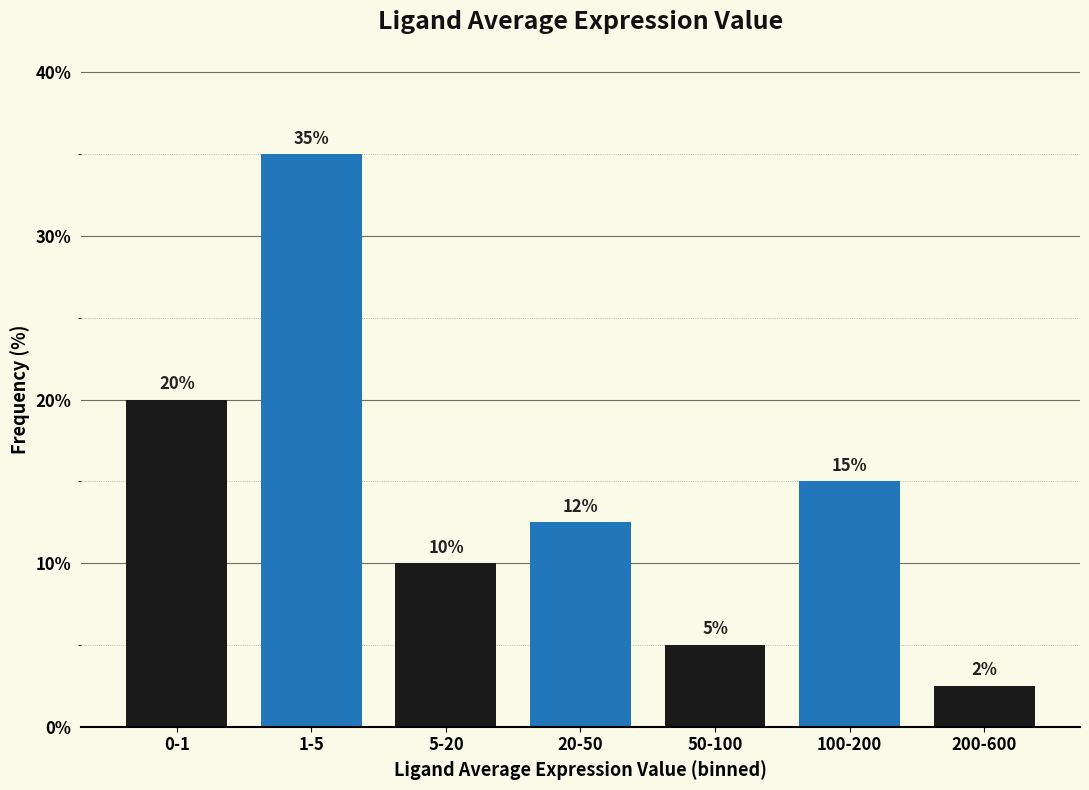

Which has a higher value, 200-600 or 1-5?

1-5